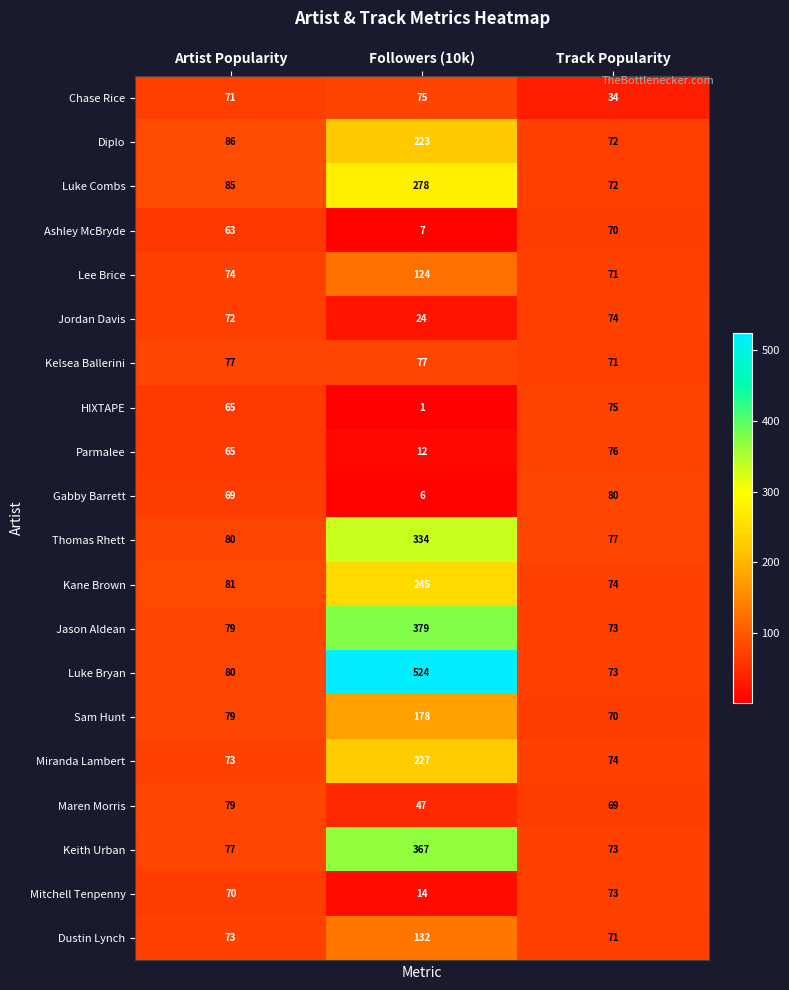

Where is Ashley McBryde nearest to the value 38?

Artist Popularity